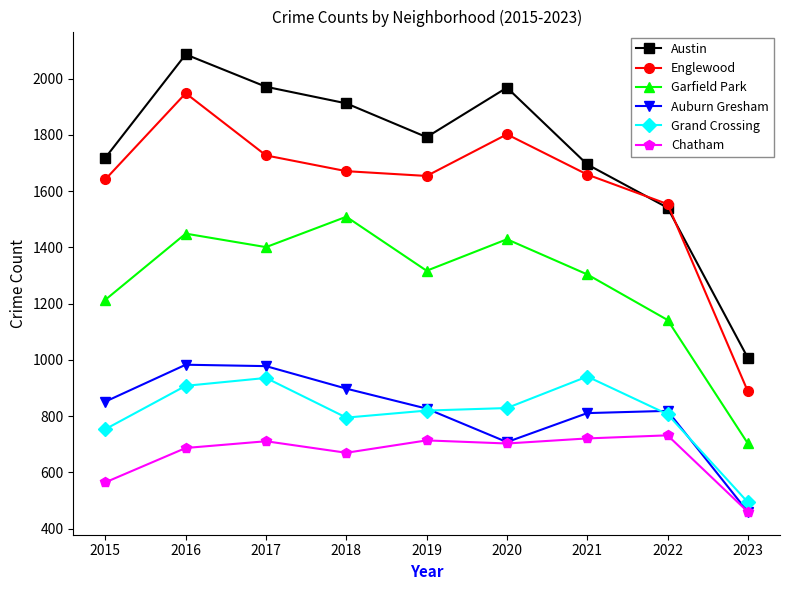

Is the value of Auburn Gresham at 2017 greater than the value of Englewood at 2023?

Yes